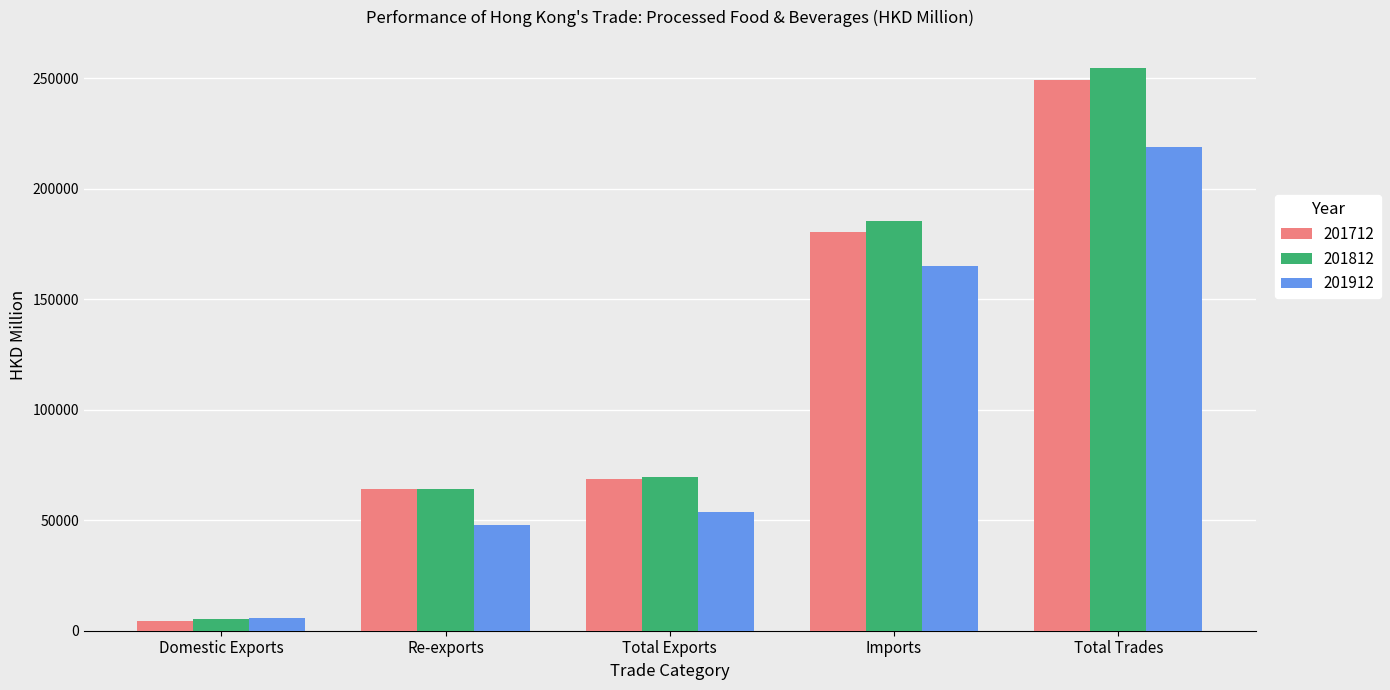

What is the difference between the highest and lowest values at Imports?

20054.8